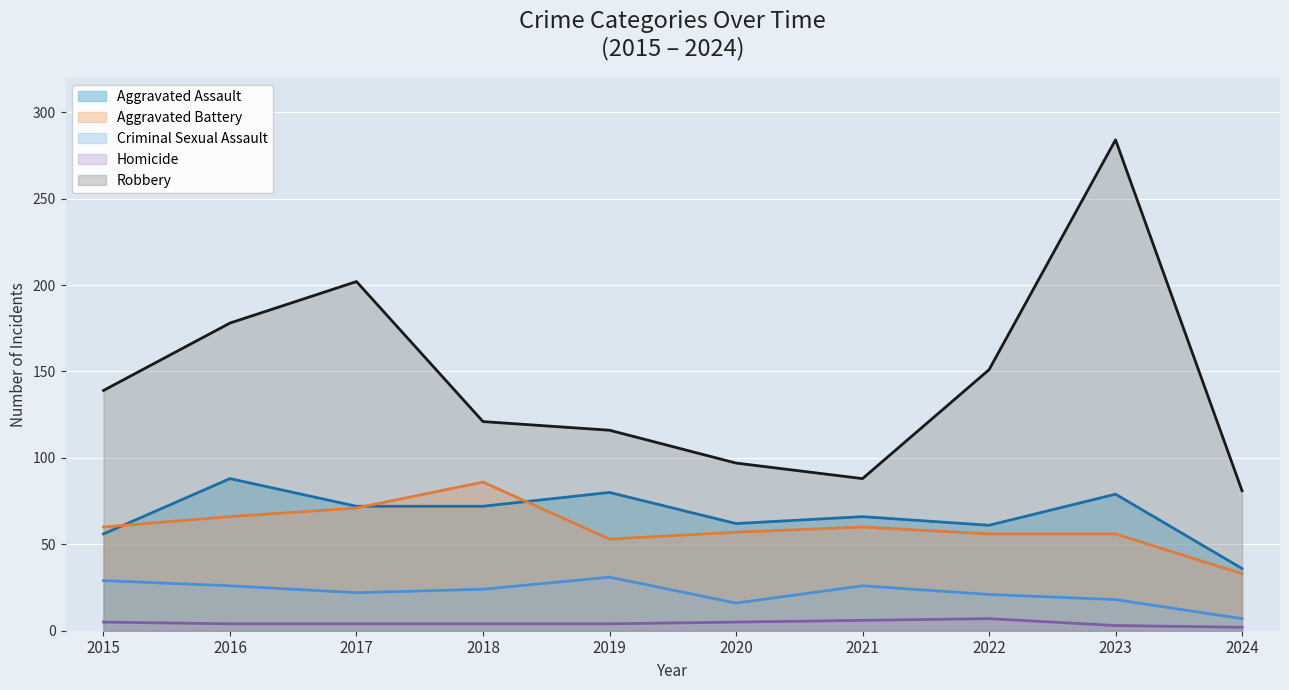

True or false: Robbery and Criminal Sexual Assault intersect in this chart.

False